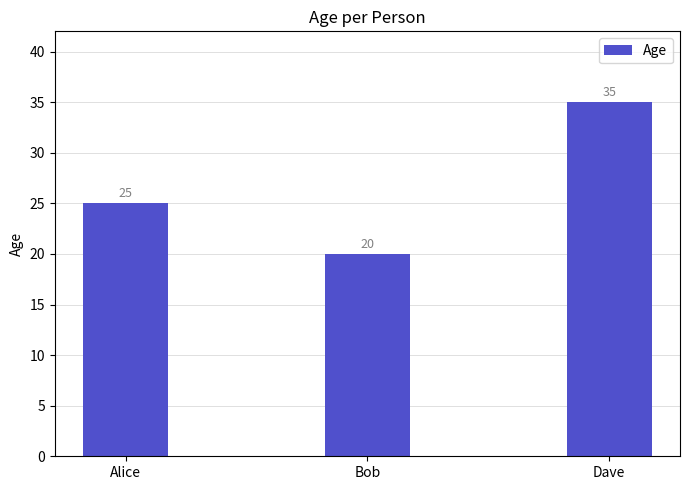

Read the value at Bob.

20